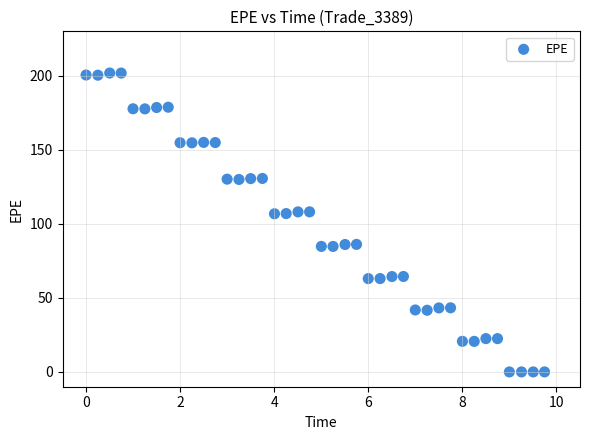

What is the range of X values (max minus min)?

9.7